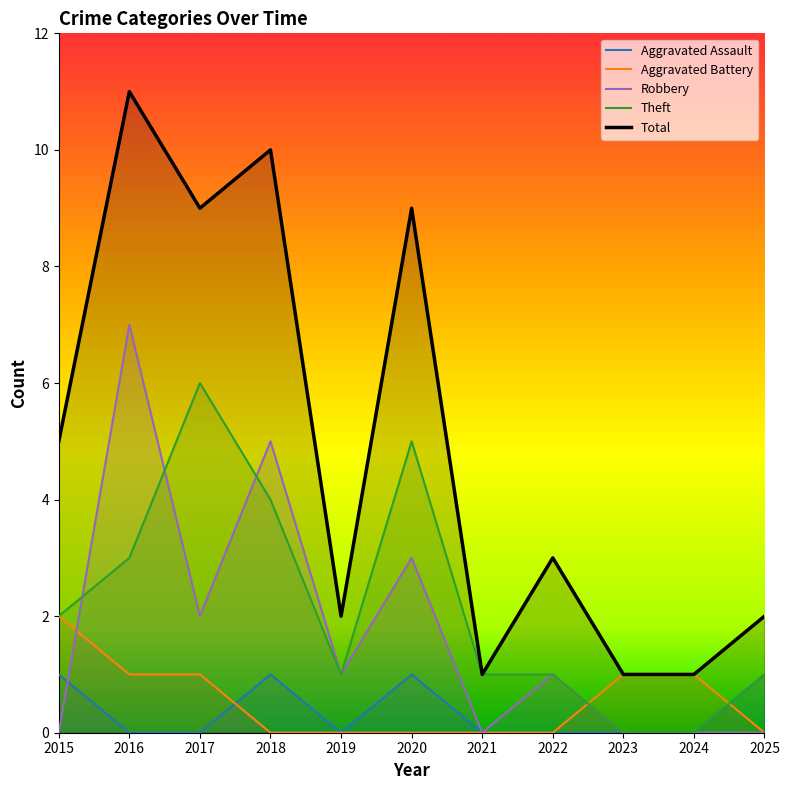

True or false: Theft and Aggravated Assault intersect in this chart.

False